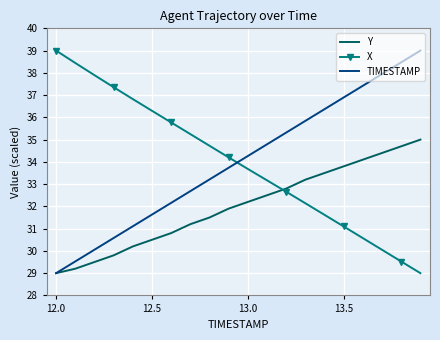

After their last crossing, which series has the higher values: Y or X?

Y